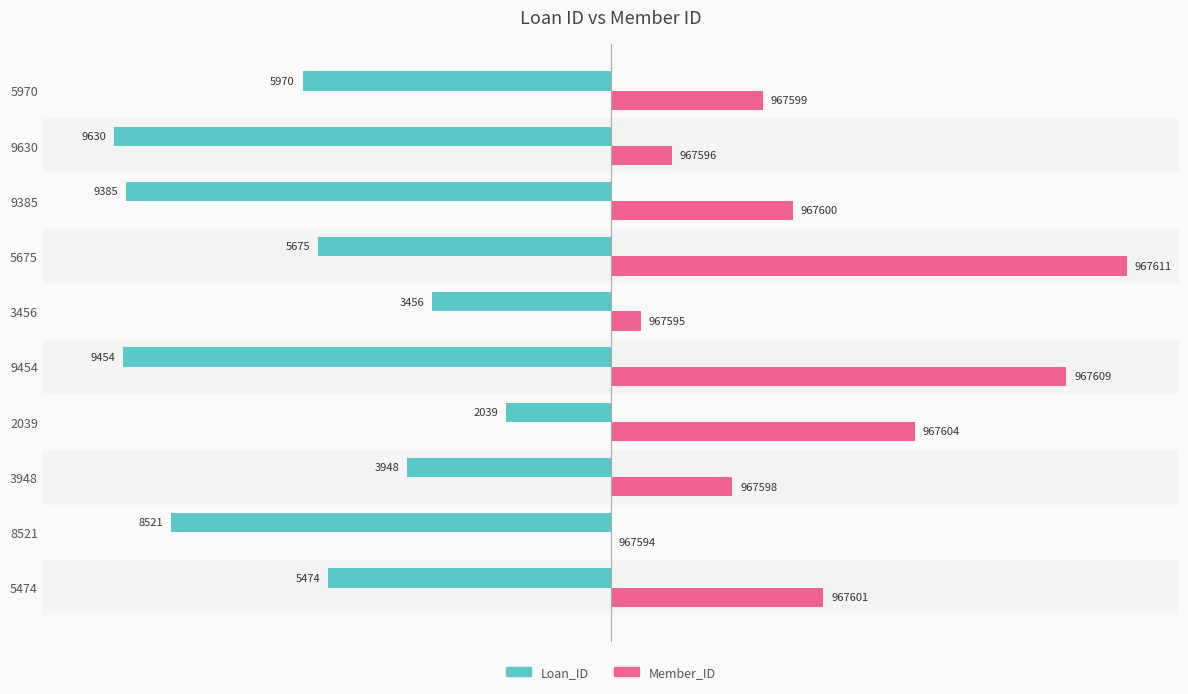

What are all the series names shown in the legend?

Loan_ID, Member_ID